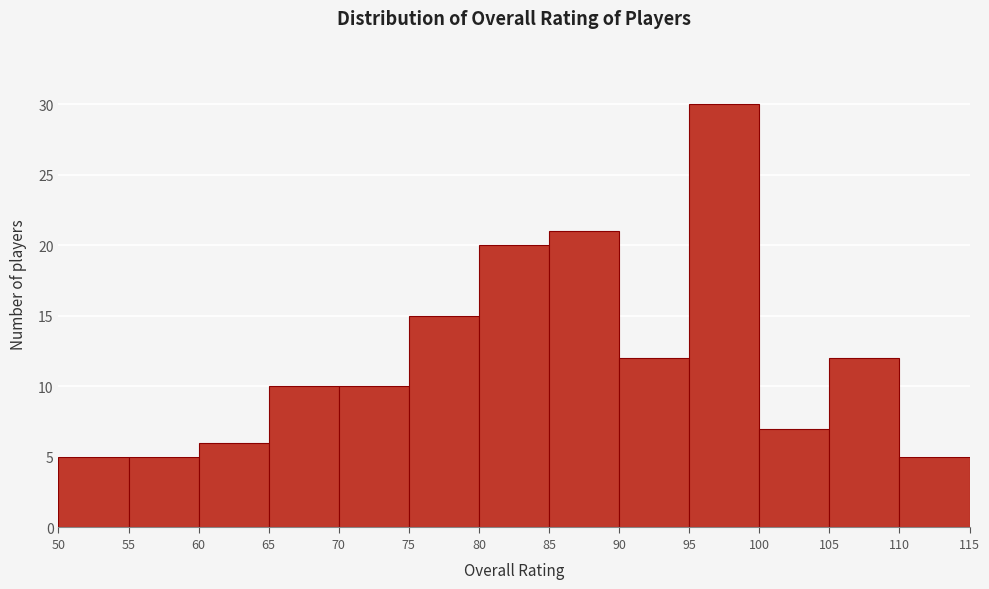

How tall is the bar that spans 110 to 115 on the x-axis? The values are not printed on the chart, so give them approximately, as read against the axis.

5